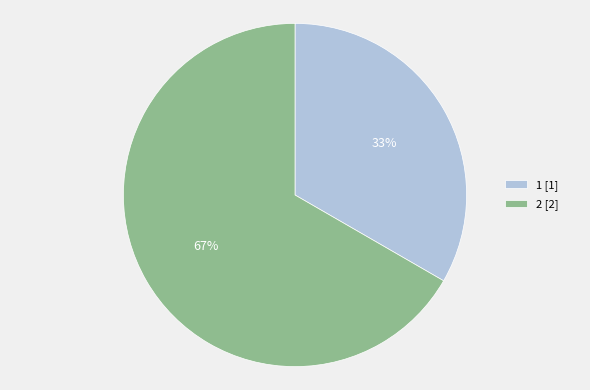

To the nearest percent, what is the combined percentage of 1 [1] and 2 [2]?

100%